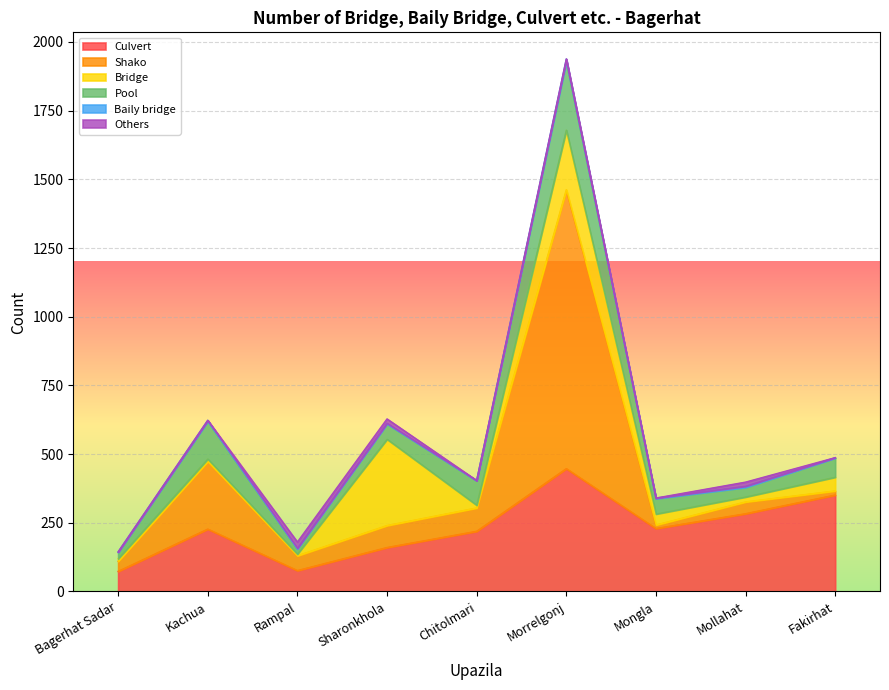

Which series has the largest total across all categories?

Culvert